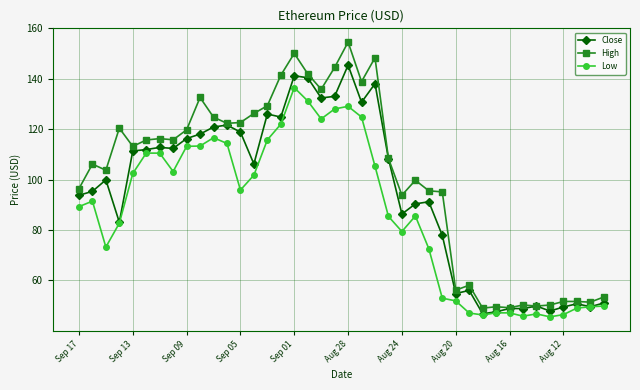

True or false: Low has more than 1 interior local peaks.

True